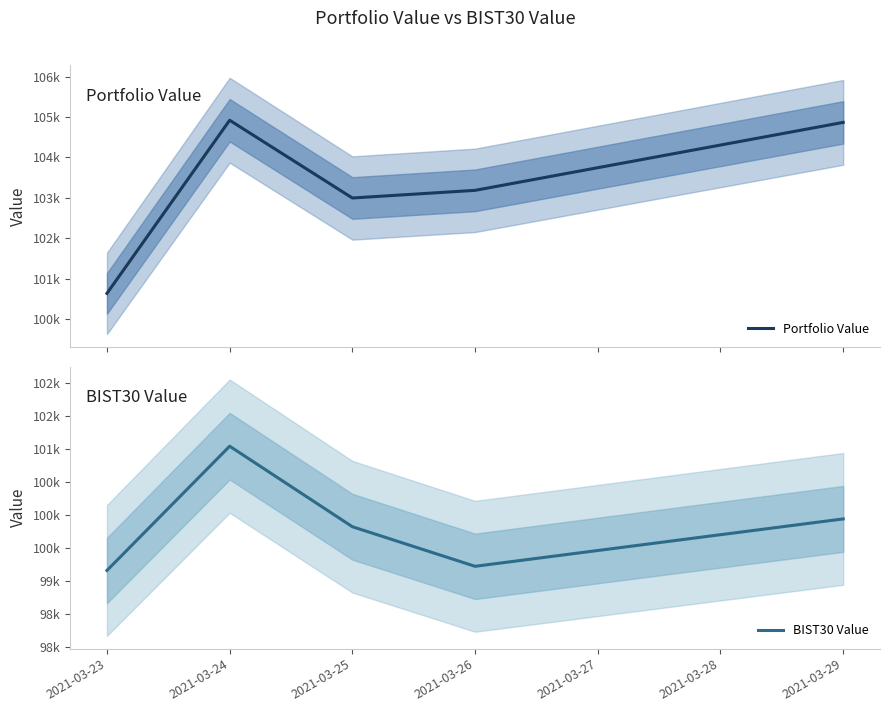

Reading left to right, extract all data points from this chart.

Portfolio Value: 100638.7	104920.1	102997.3	103186.5	104867.0
BIST30 Value: 99155.5	101039.9	99818.5	99218.3	99937.2